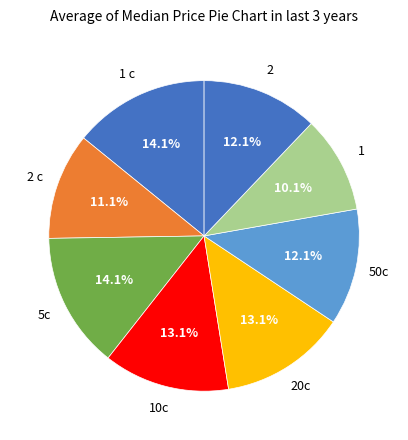

What is the ratio of the value at 10c to the value at 5c?

0.9